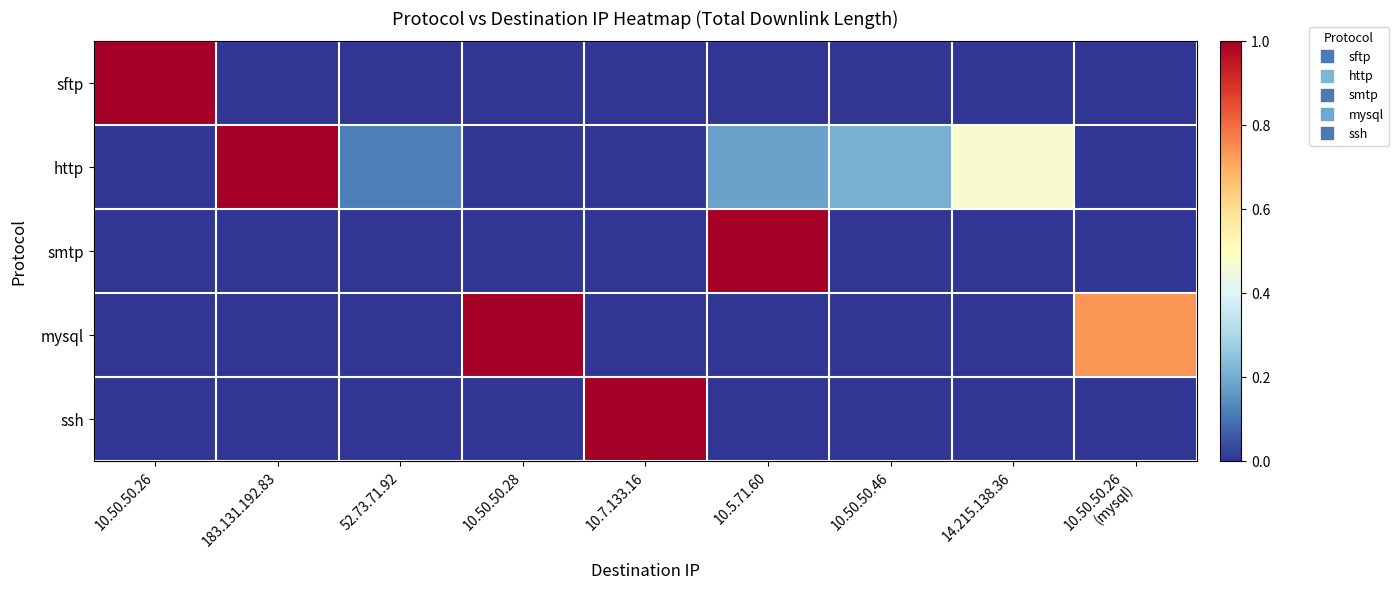

How many data points does each series have?

9